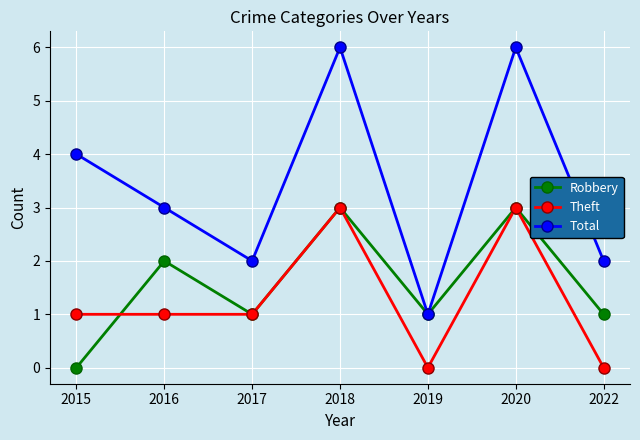

What is the difference between the highest and lowest values at 2015?

4